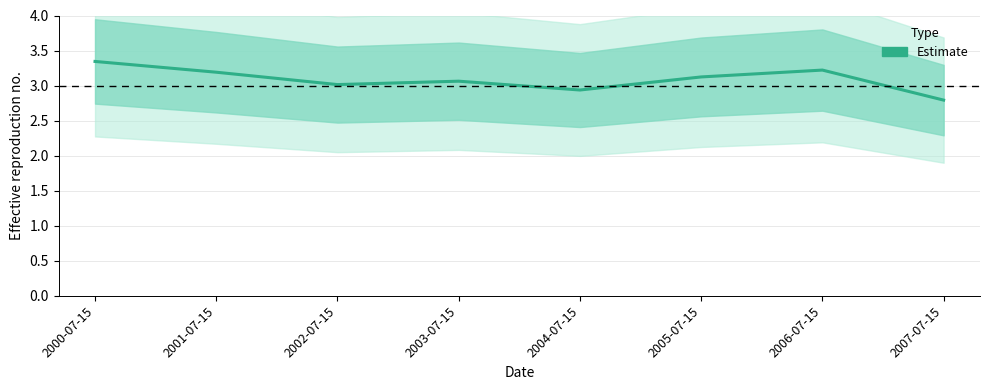

What is the average value?

3.1